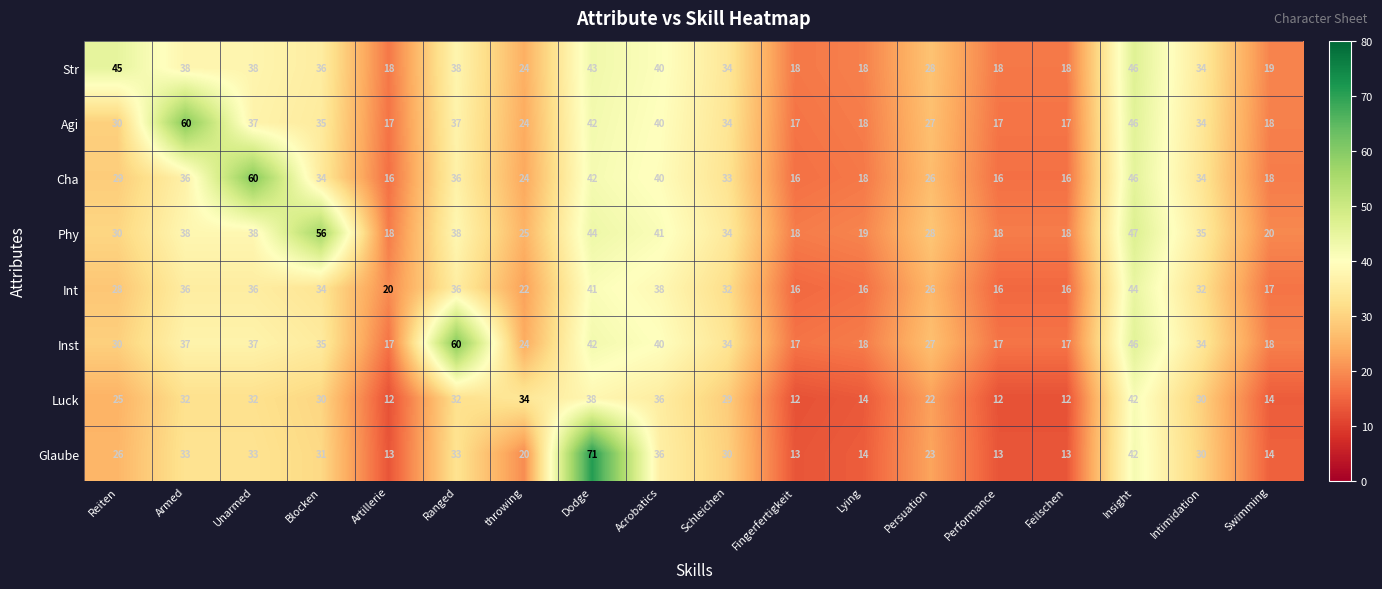

What is the difference between the highest and lowest values at Acrobatics?

5